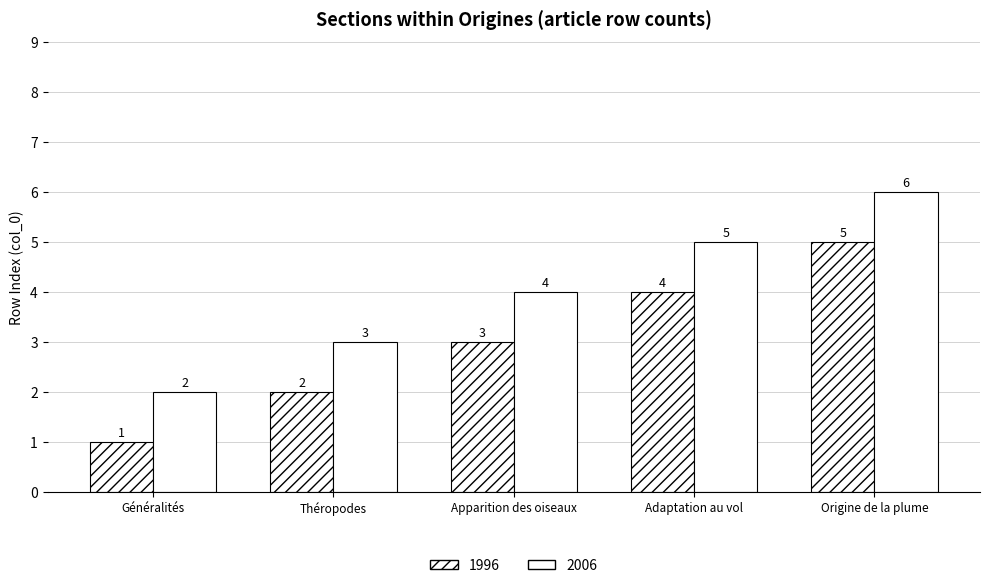

How many data points does each series have?

5